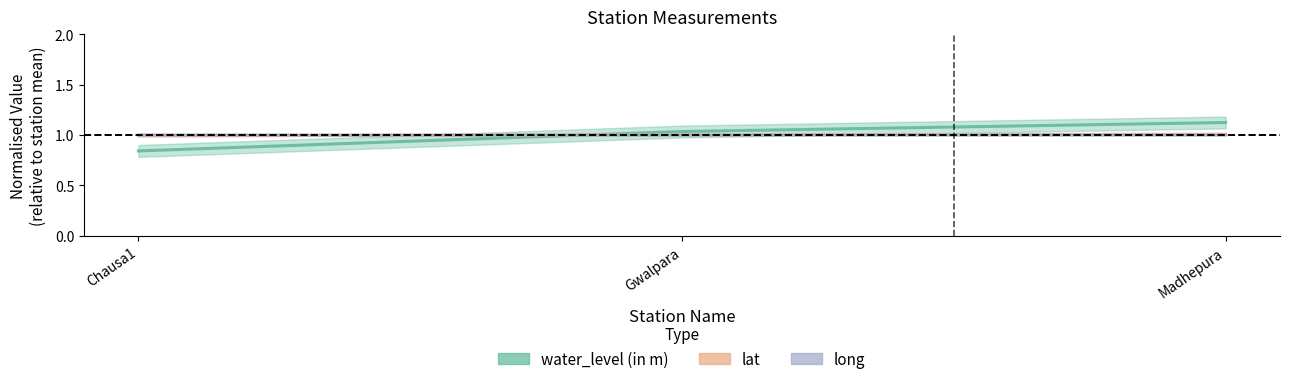

How many distinct data groups are displayed?

3